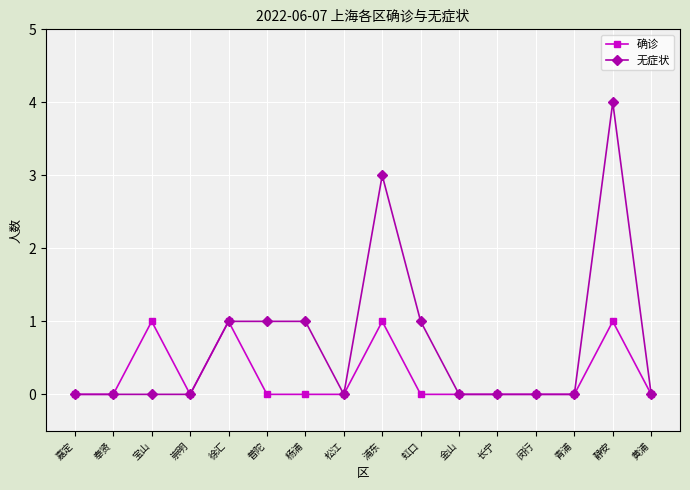

Reading left to right, extract all data points from this chart.

确诊: 嘉定=0	奉贤=0	宝山=1	崇明=0	徐汇=1	普陀=0	杨浦=0	松江=0	浦东=1	虹口=0	金山=0	长宁=0	闵行=0	青浦=0	静安=1	黄浦=0
无症状: 嘉定=0	奉贤=0	宝山=0	崇明=0	徐汇=1	普陀=1	杨浦=1	松江=0	浦东=3	虹口=1	金山=0	长宁=0	闵行=0	青浦=0	静安=4	黄浦=0